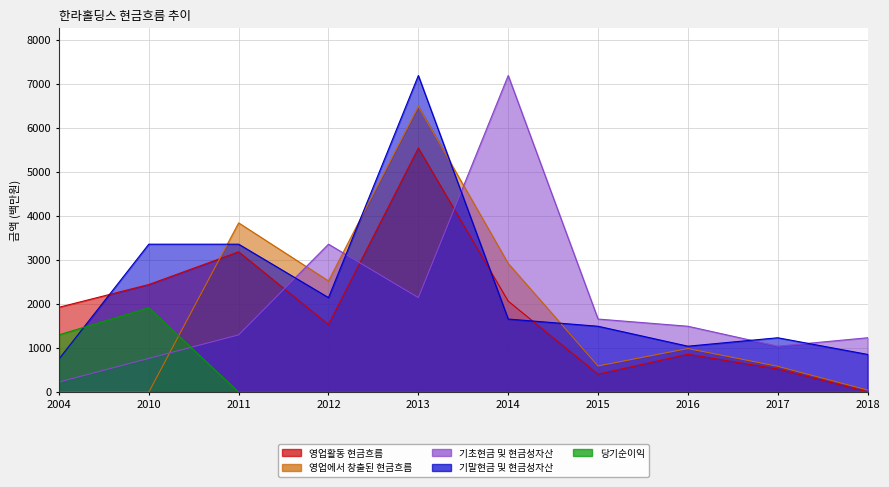

Which label corresponds to the largest value in the chart?

2014